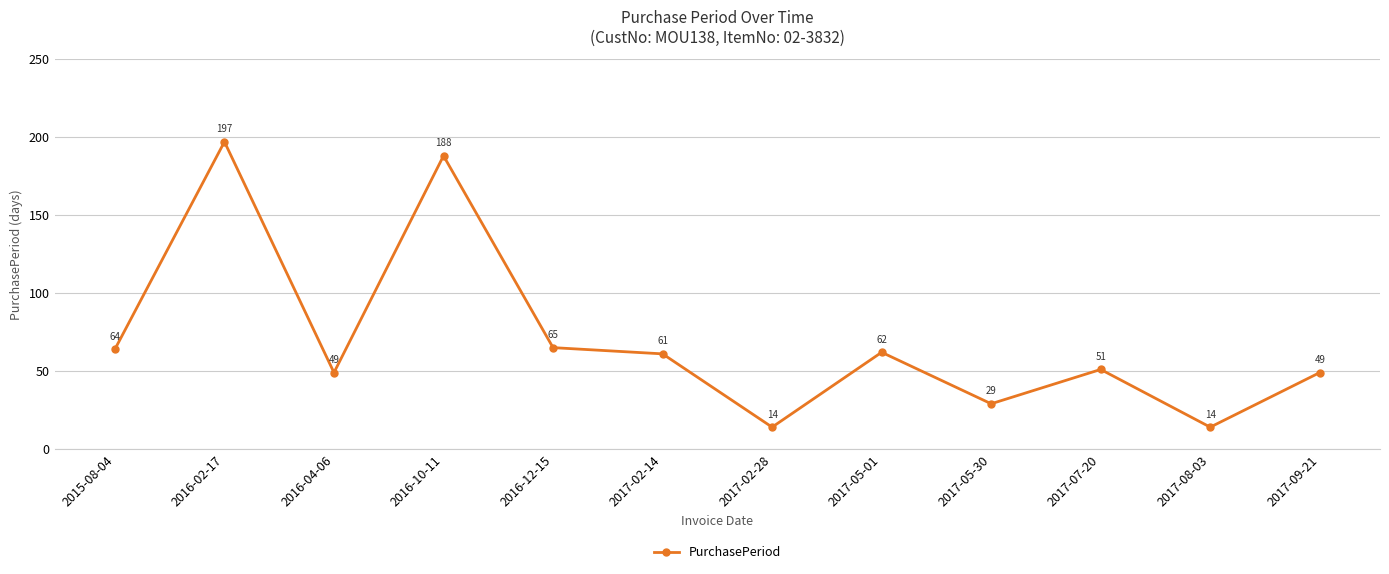

How many points are lower than both their immediate neighbors (excluding endpoints)?

4